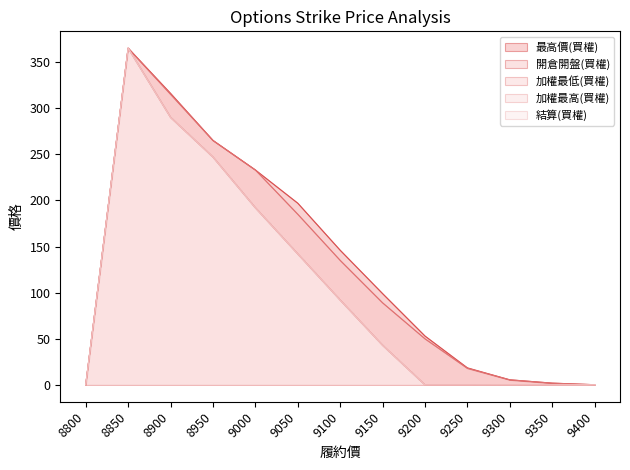

What is the sum of all 結算(買權) values?

1371.6